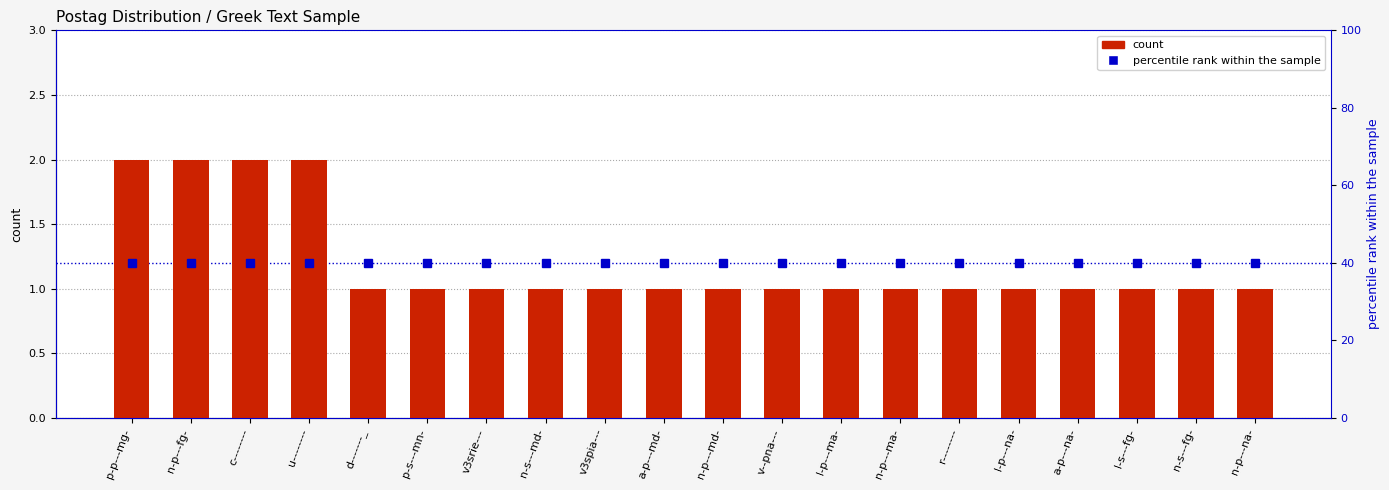

Approximately how many times larger is the value at l-s---fg- compared to d-------_?

1.0